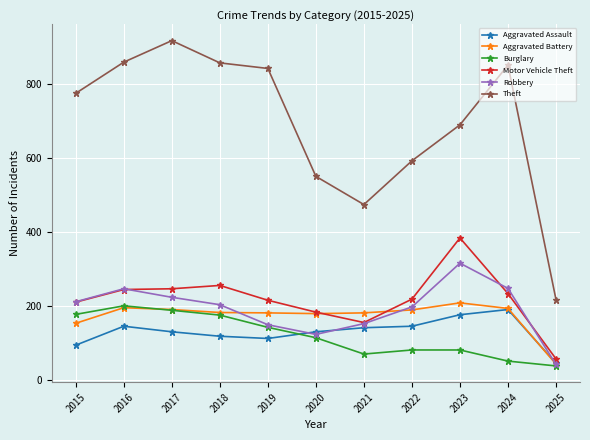

What is the total value across all series at 2016?

1893